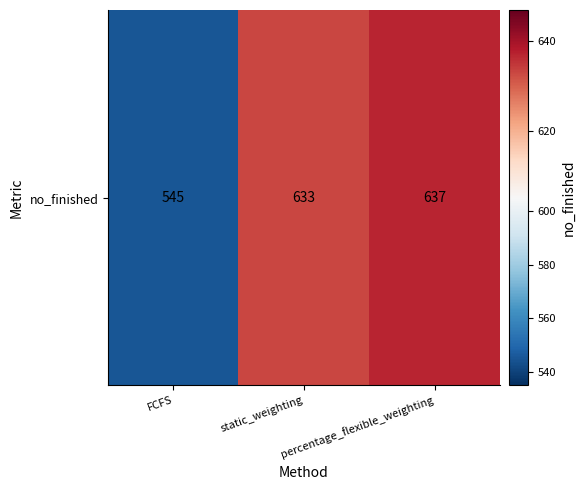

Rank the categories by value from highest to lowest.

percentage_flexible_weighting, static_weighting, FCFS